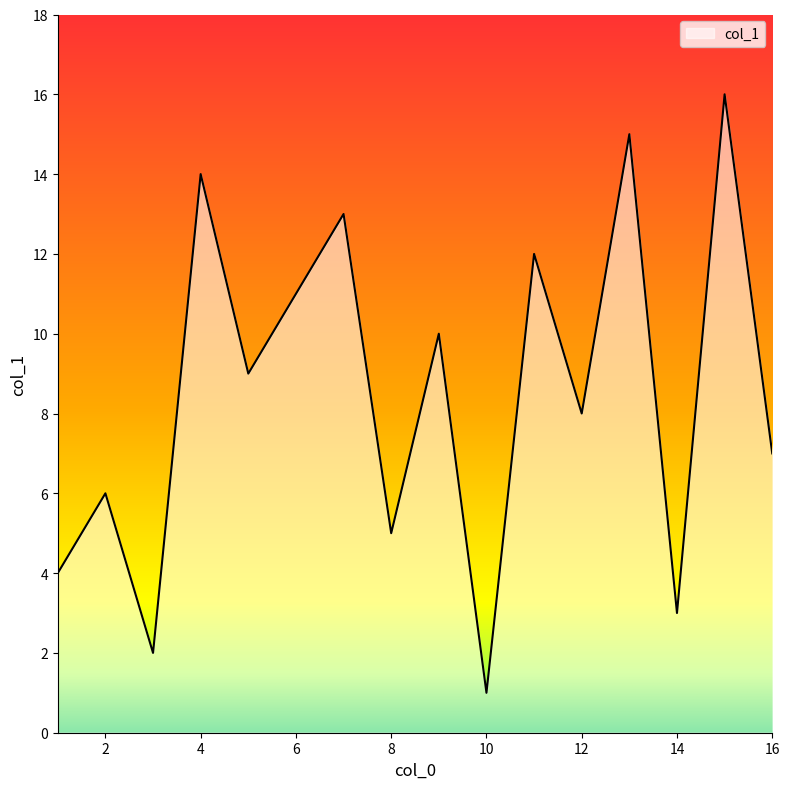

What is the difference between the maximum and minimum values?

15